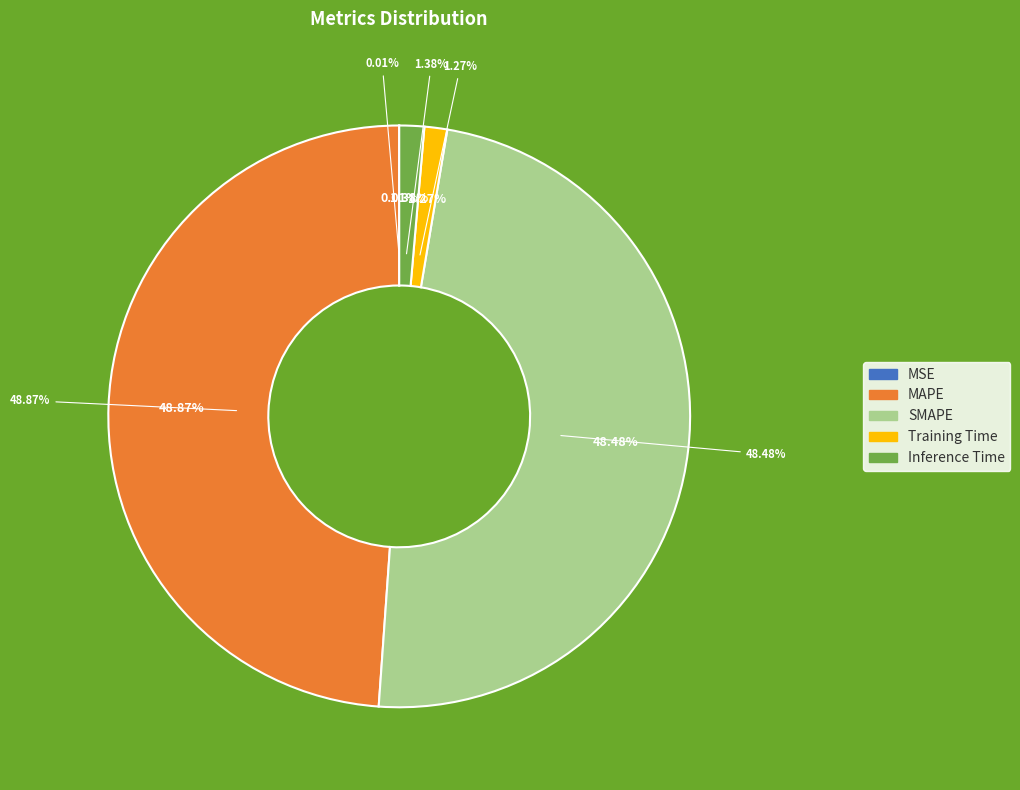

What is the largest slice in the pie chart?

MAPE